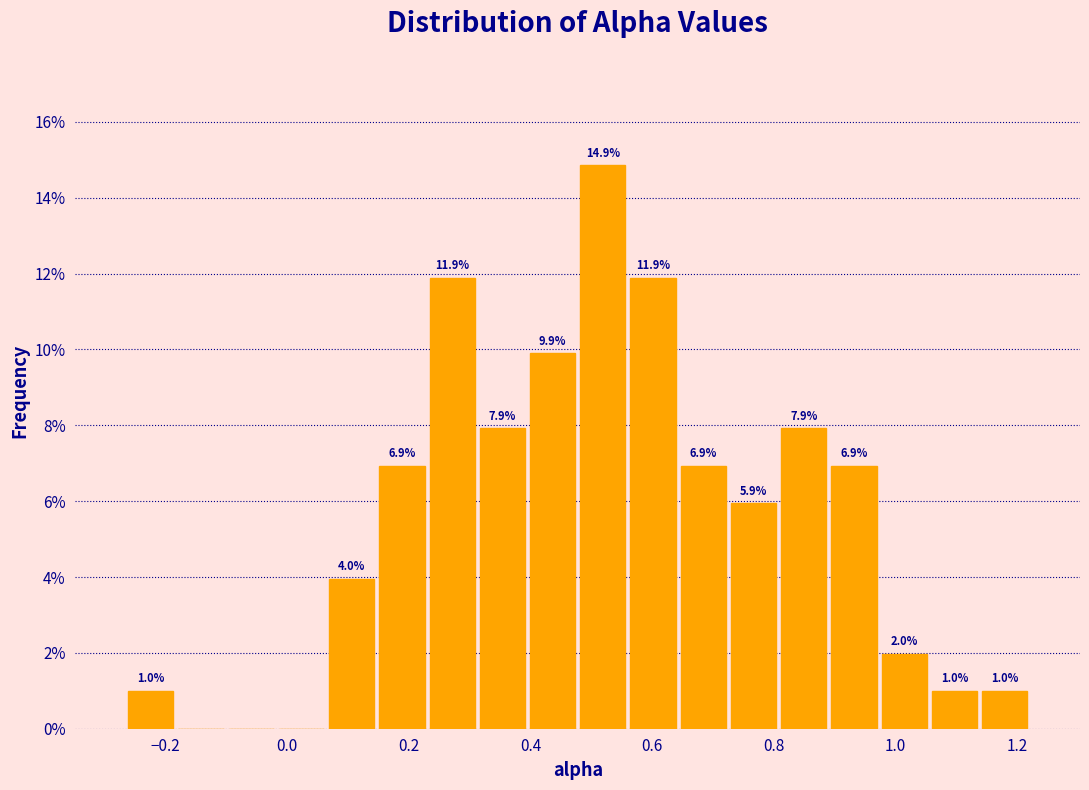

Over which range of the x-axis is the bar tallest?

0.48 to 0.56